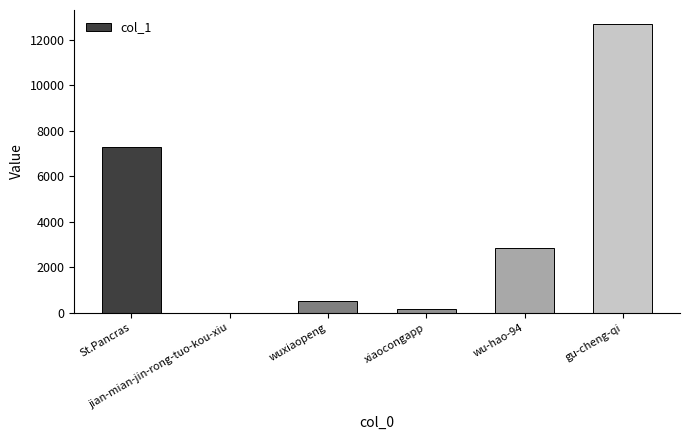

Which category has the highest value across all series?

gu-cheng-qi